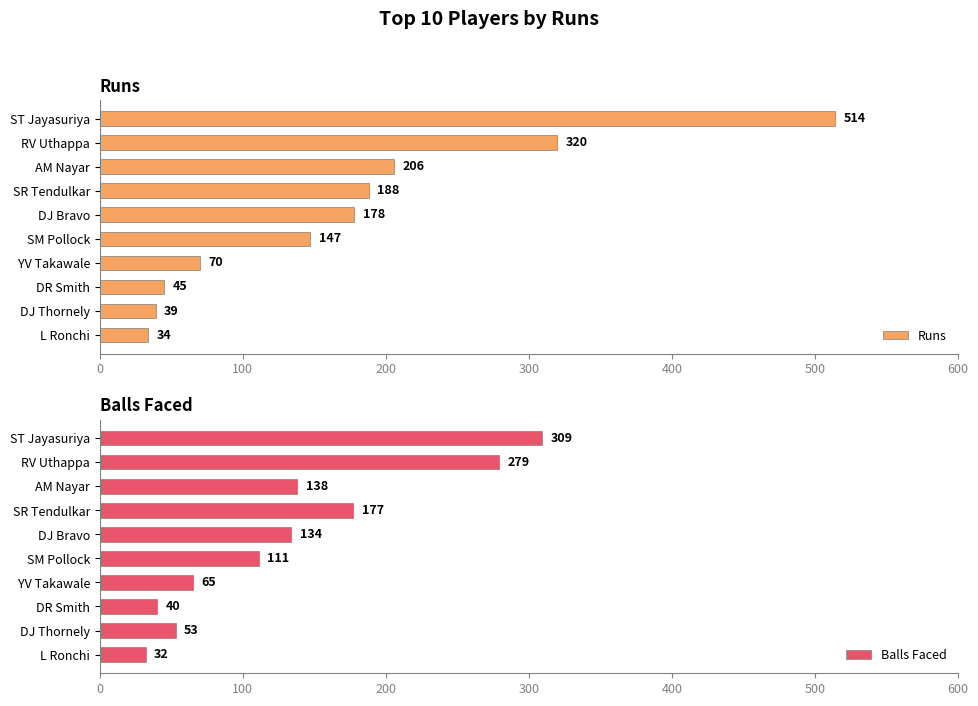

Which series has the largest range (max minus min)?

Runs